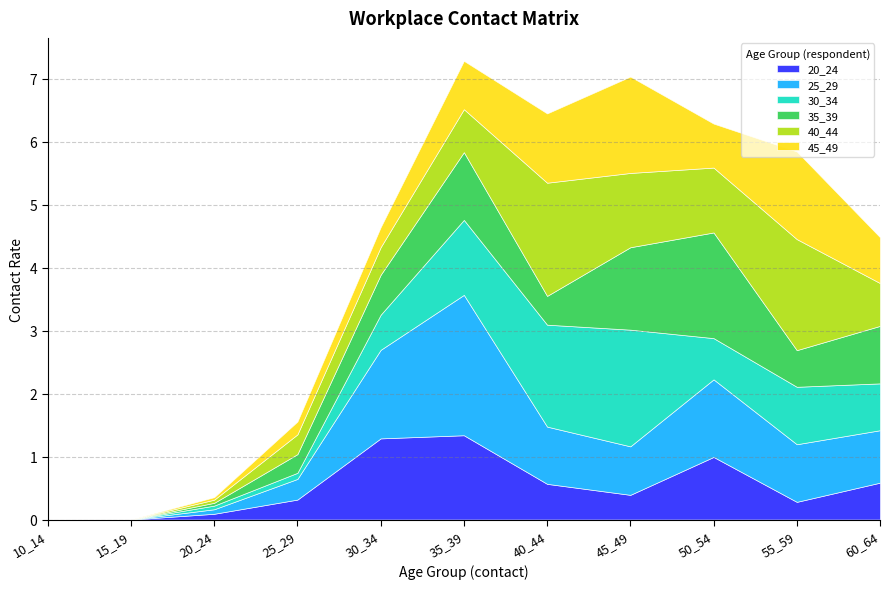

How many lines are shown in the chart?

6